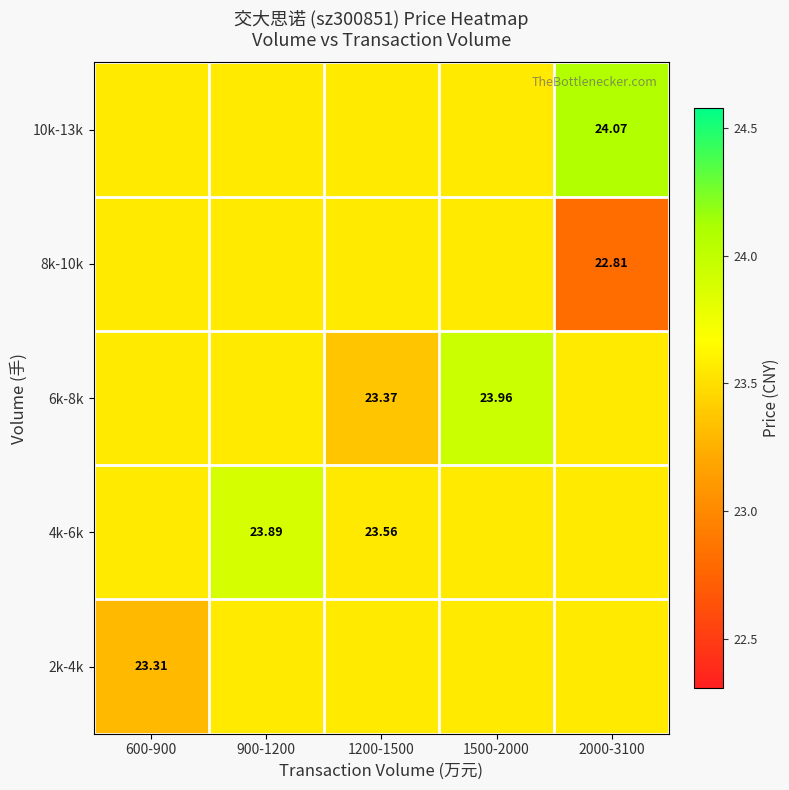

Which category has the lowest value across all series?

2000-3100